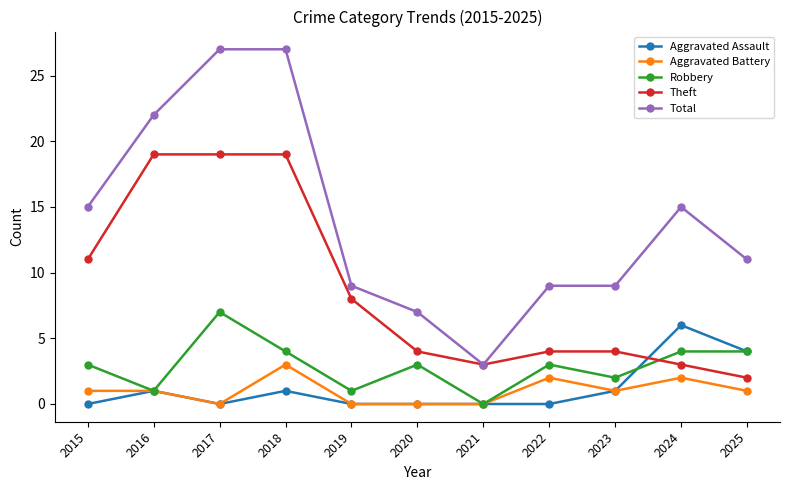

True or false: Total and Robbery cross at least once.

False